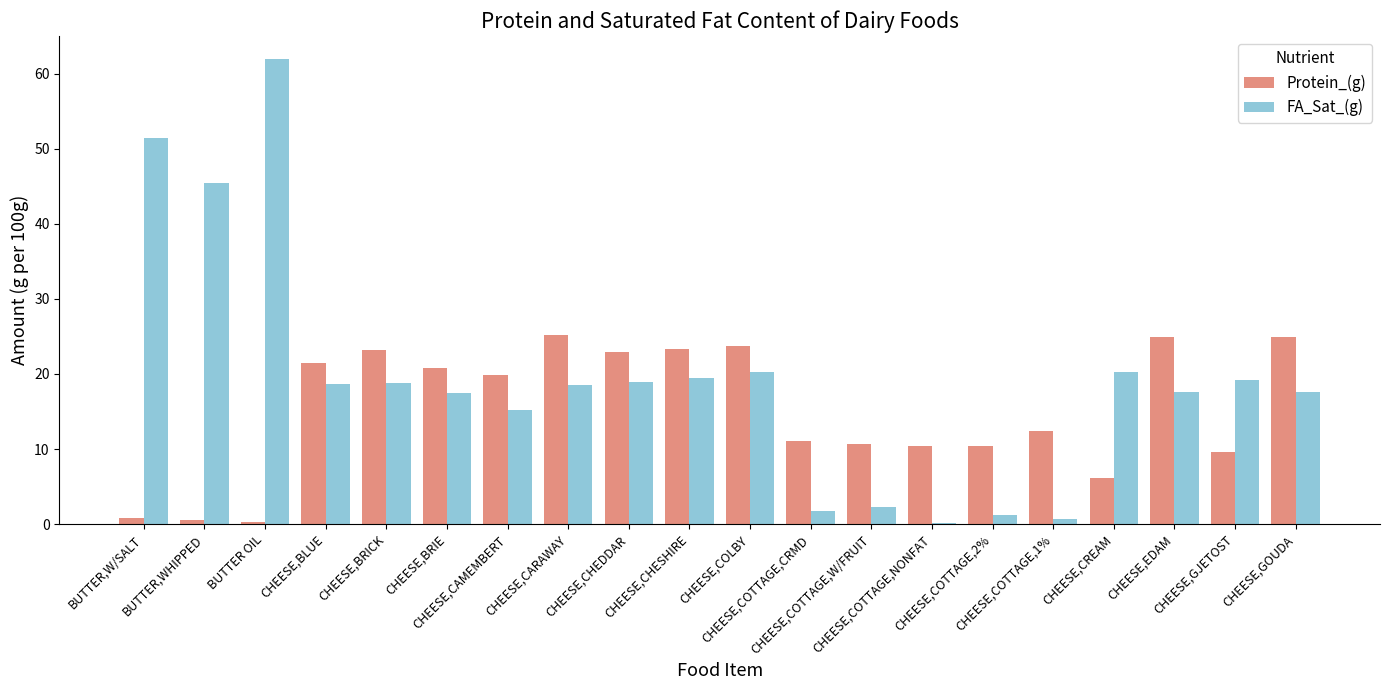

At which category is the sum across all series the highest?

BUTTER OIL